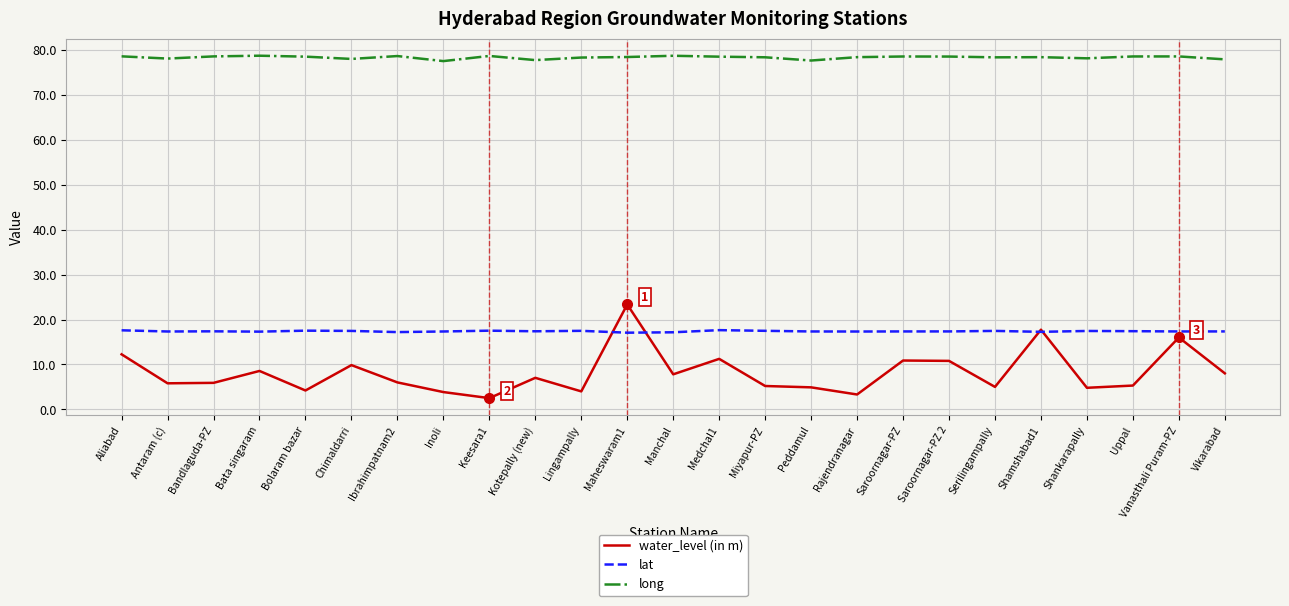

The value of long at Rajendranagar is 23.6. True or false?

False